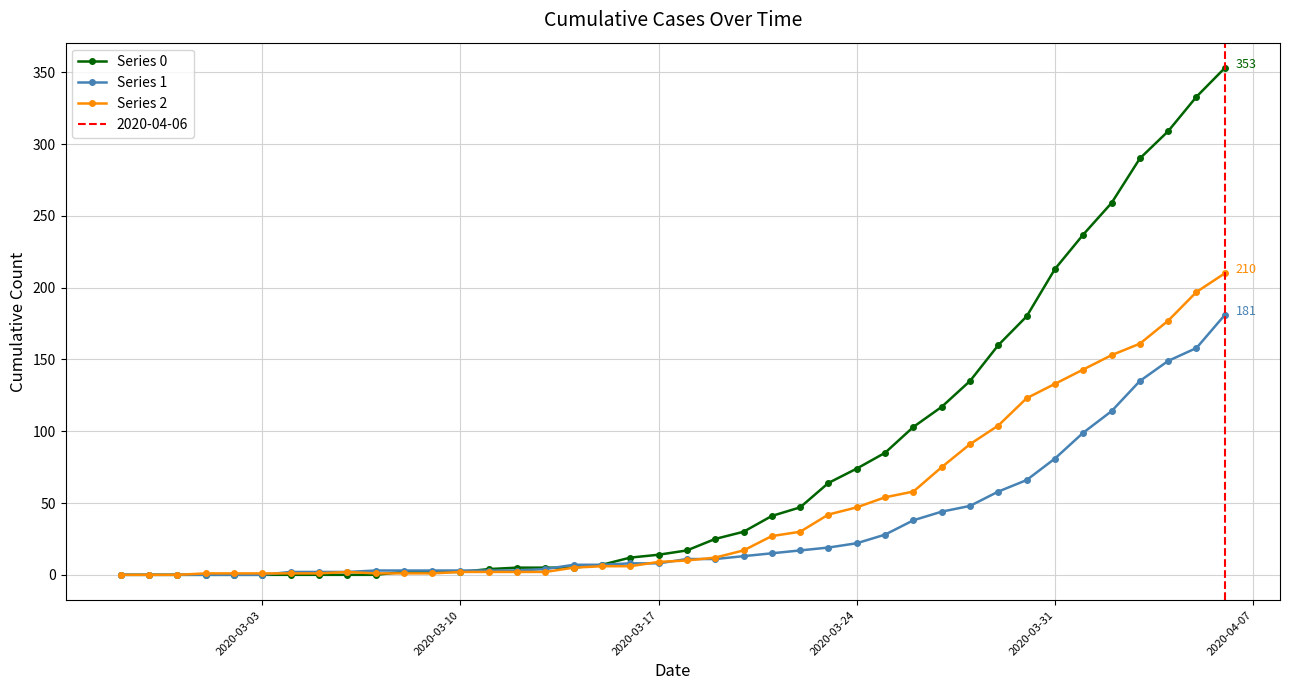

Count the number of data series in this chart.

3